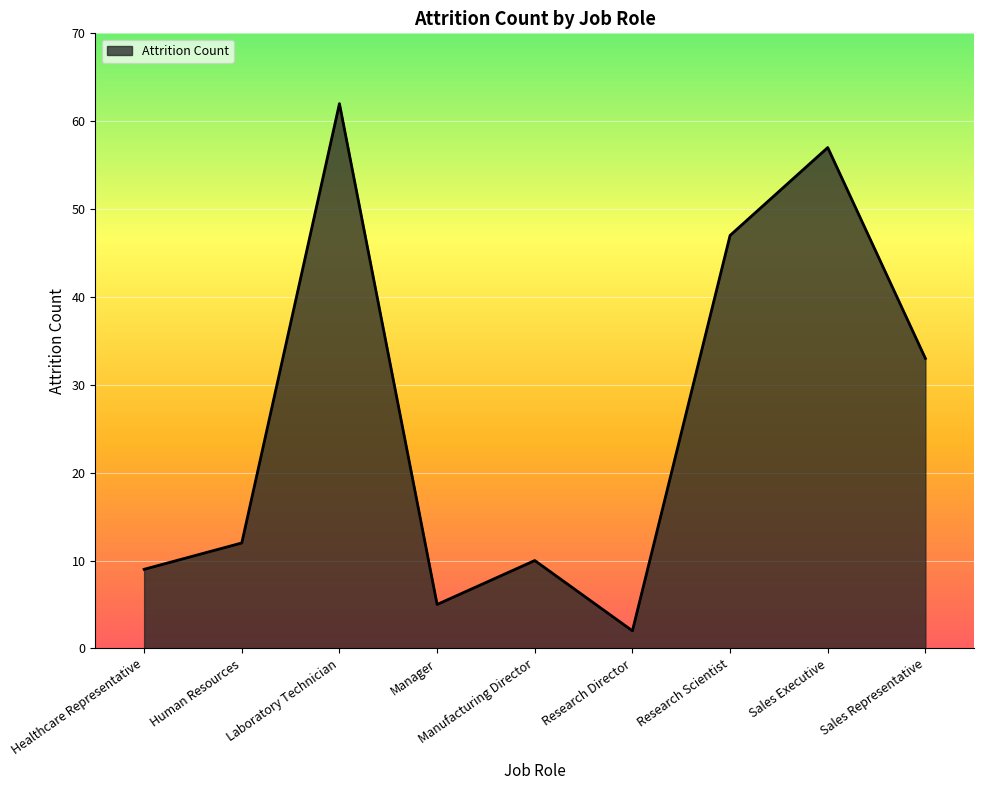

Rank the categories by value from lowest to highest.

Research Director, Manager, Healthcare Representative, Manufacturing Director, Human Resources, Sales Representative, Research Scientist, Sales Executive, Laboratory Technician